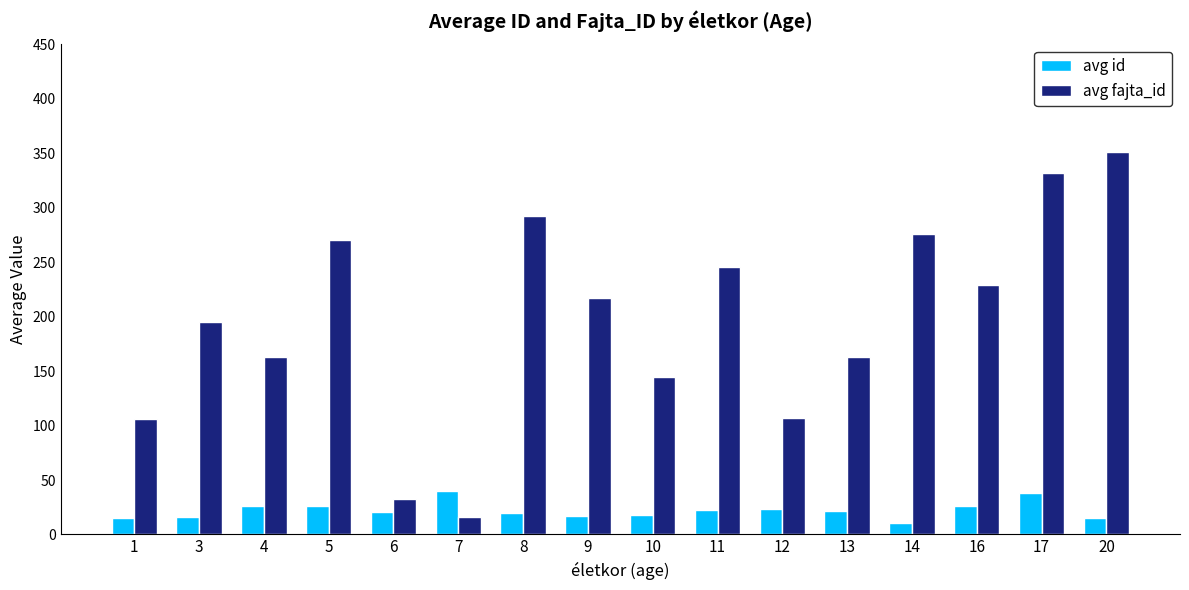

How many data points does each series have?

16